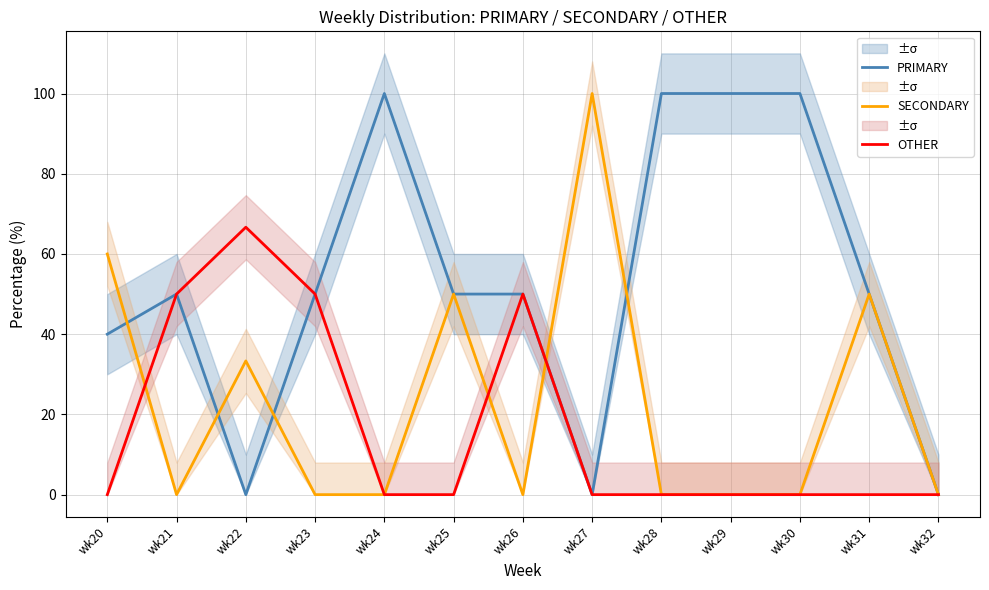

How many lines are shown in the chart?

3